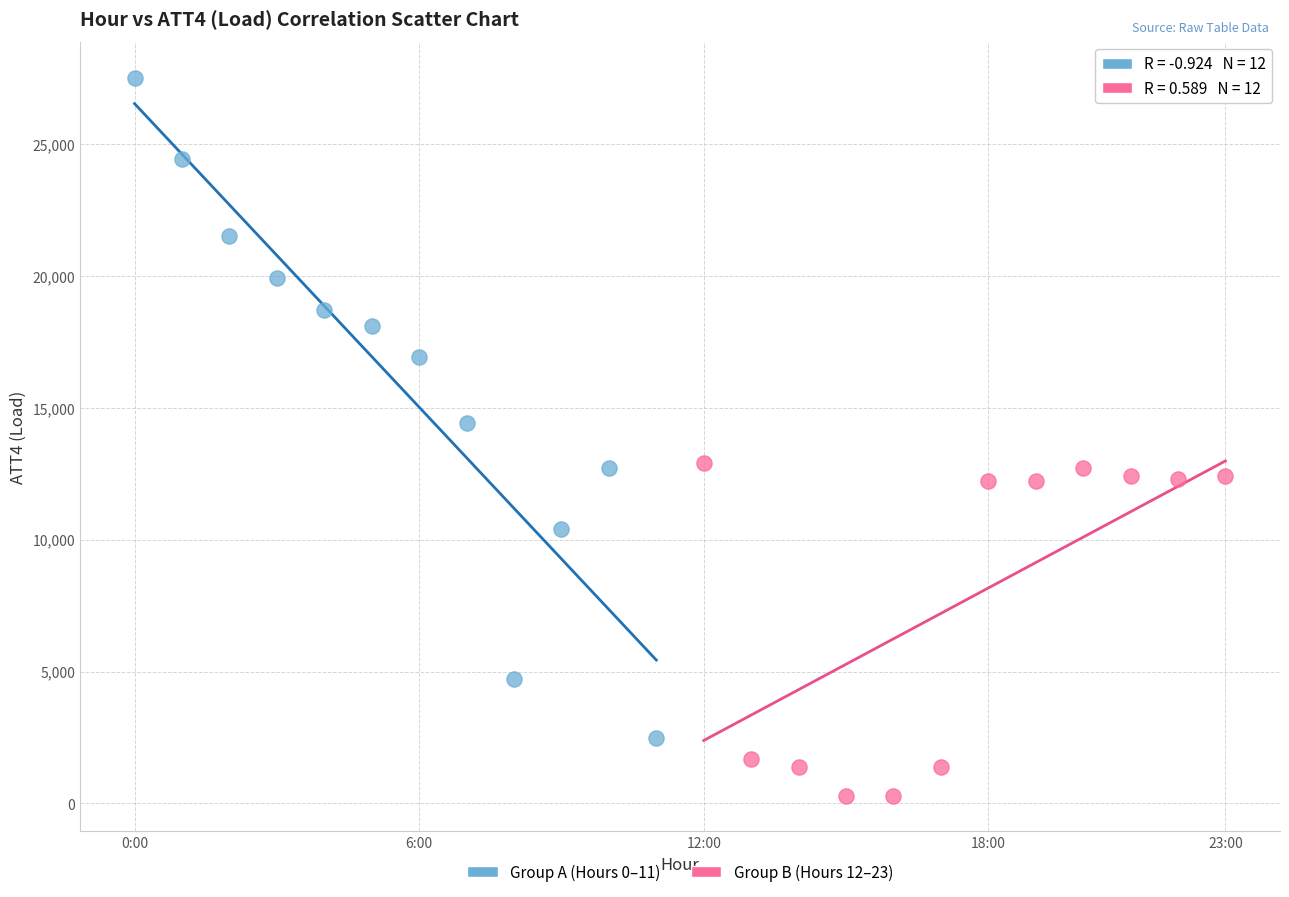

Which series contains the highest Y value?

Group A (Hours 0–11)